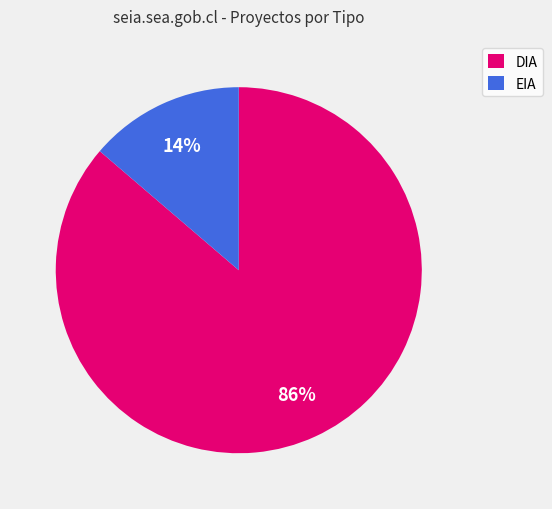

Which category has the smallest portion of the pie?

EIA